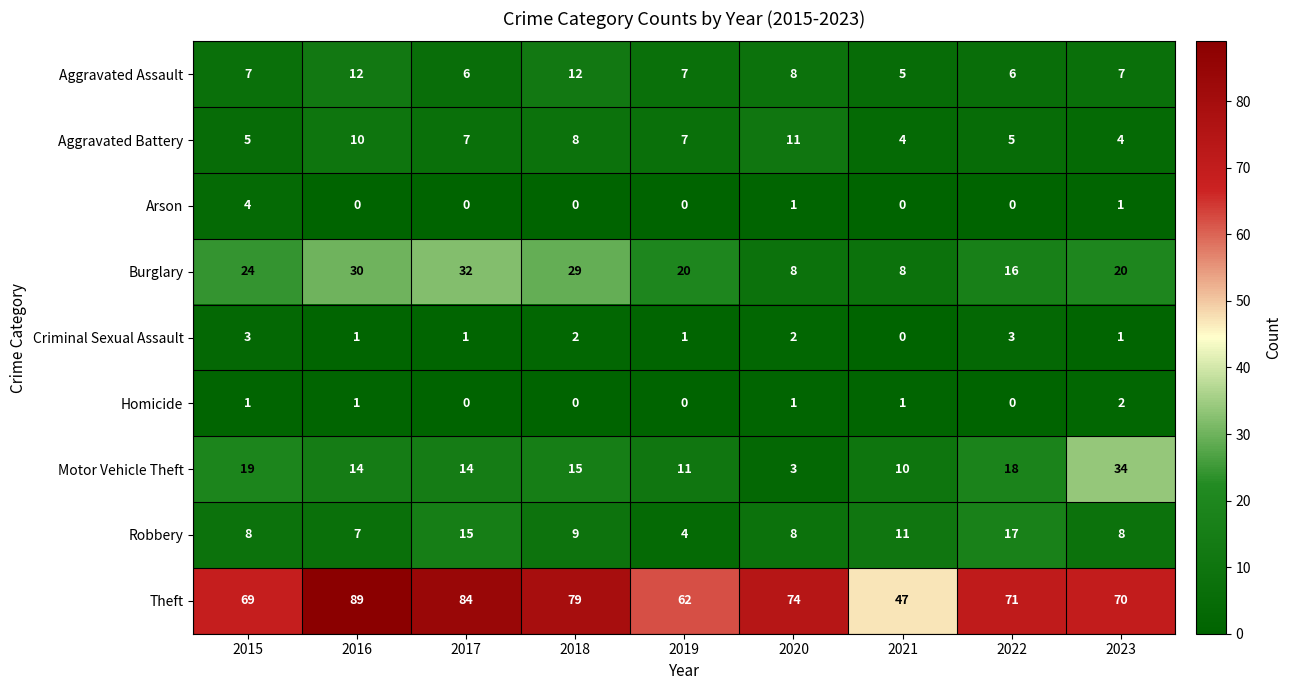

Which series has the largest total across all categories?

Theft